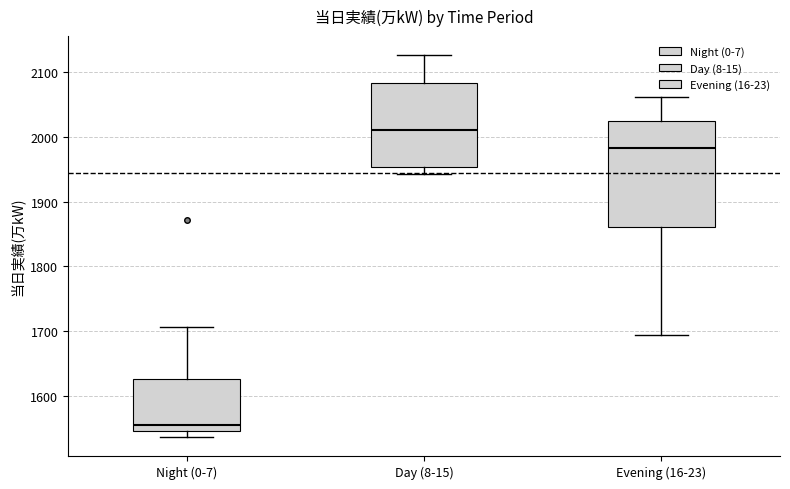

Comparing the boxes themselves (not the whiskers), which one is the tallest?

Evening (16-23)